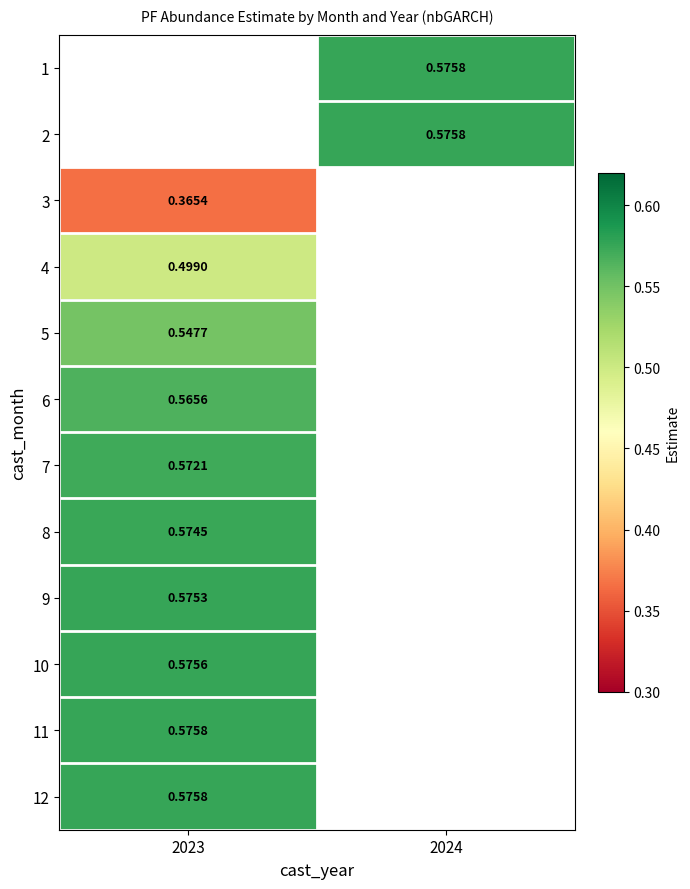

How many distinct data groups are displayed?

12